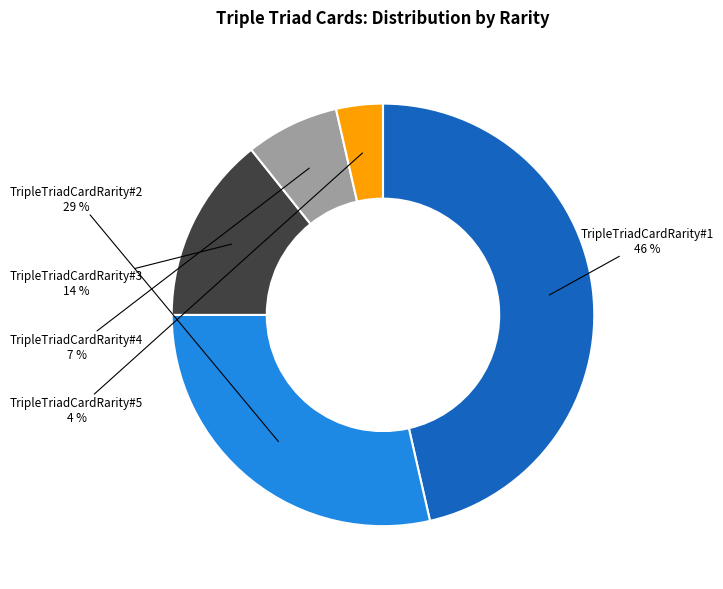

Is there a majority slice in this chart?

No